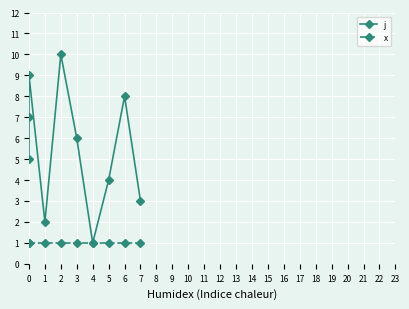

True or false: x has a value of 1 at 2.

True